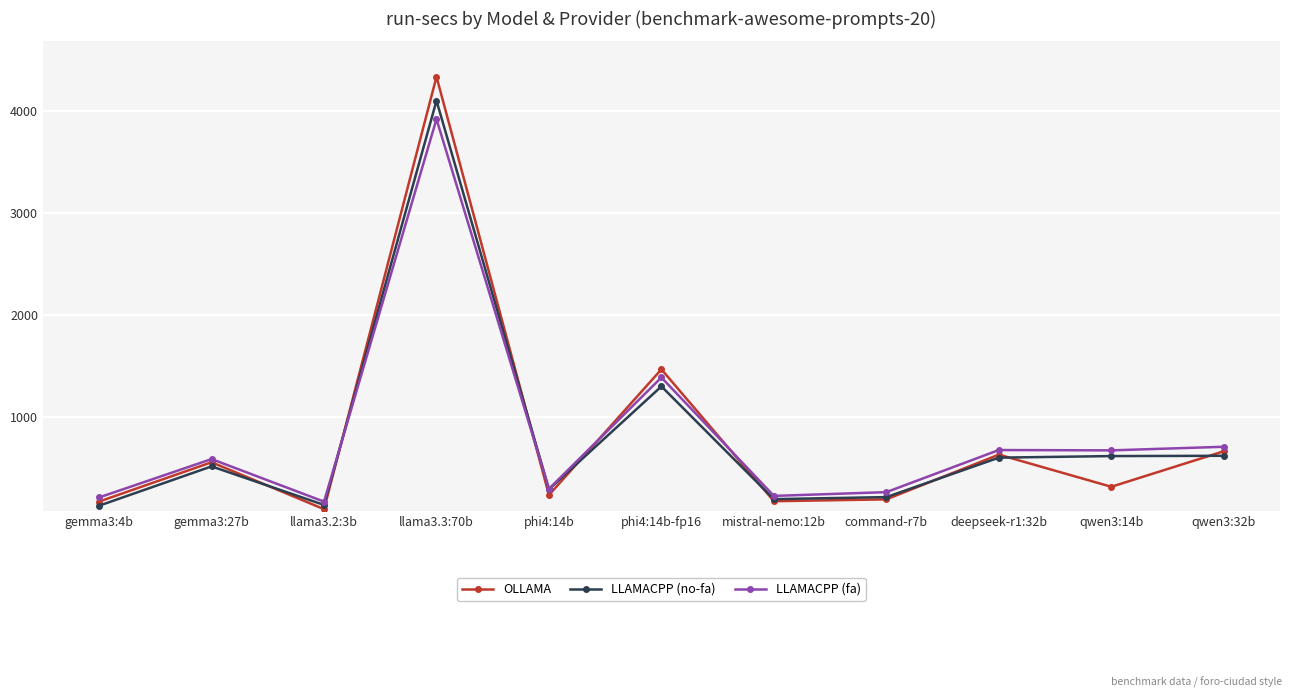

True or false: LLAMACPP (no-fa) has more than 1 points higher than both neighbors.

True